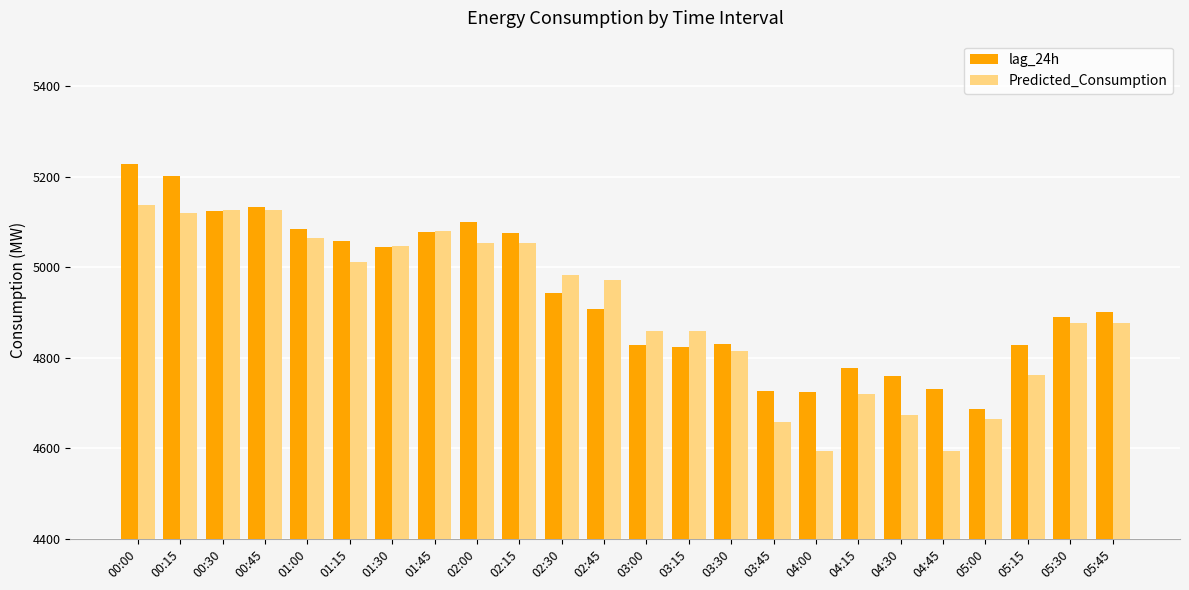

The lag_24h series shows 7193.7 at 04:45. True or false?

False